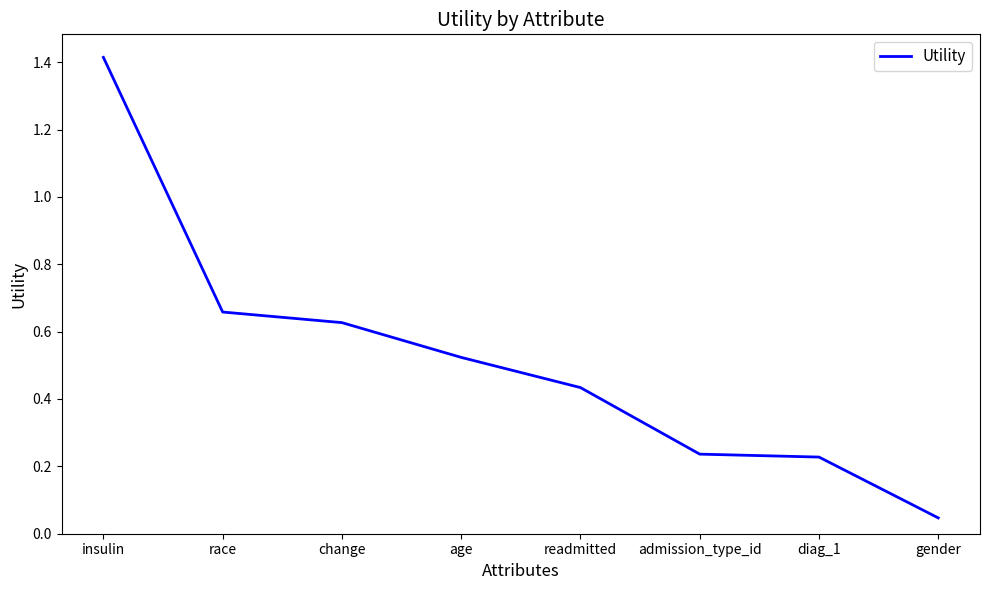

What position from the right is change?

6